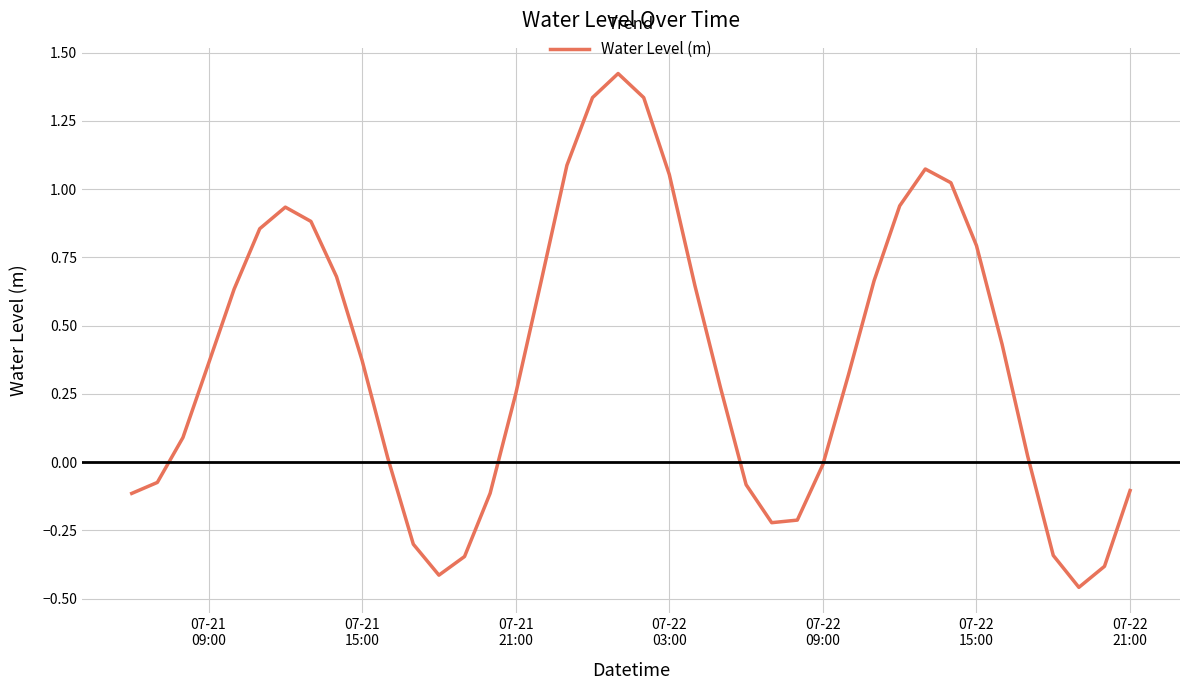

What is the difference between the maximum and minimum values?

1.9